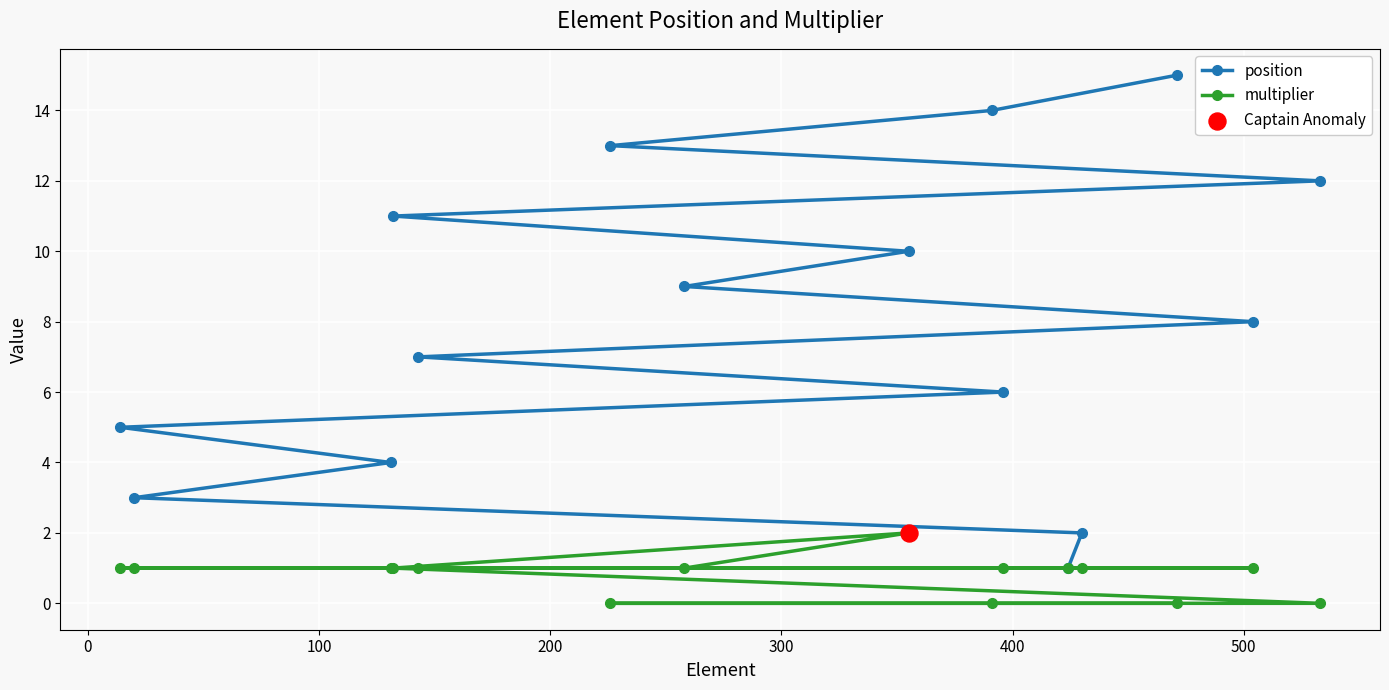

Which series contains the lowest Y value?

multiplier